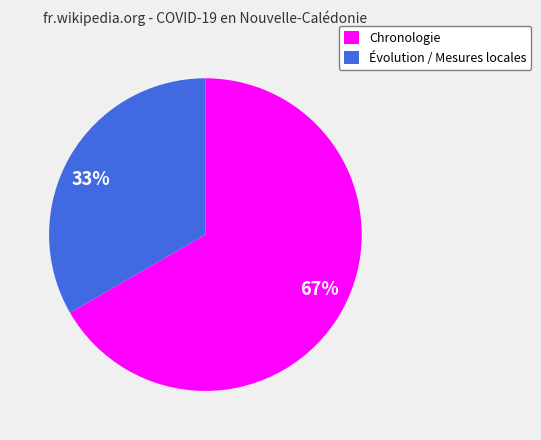

Rank the categories by value from lowest to highest.

Évolution / Mesures locales, Chronologie